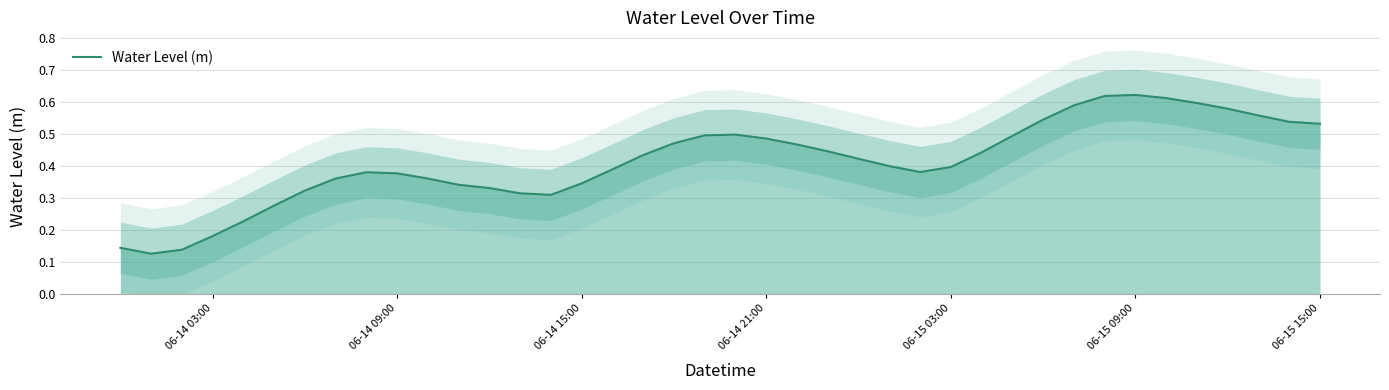

How many points are lower than both their immediate neighbors (excluding endpoints)?

3